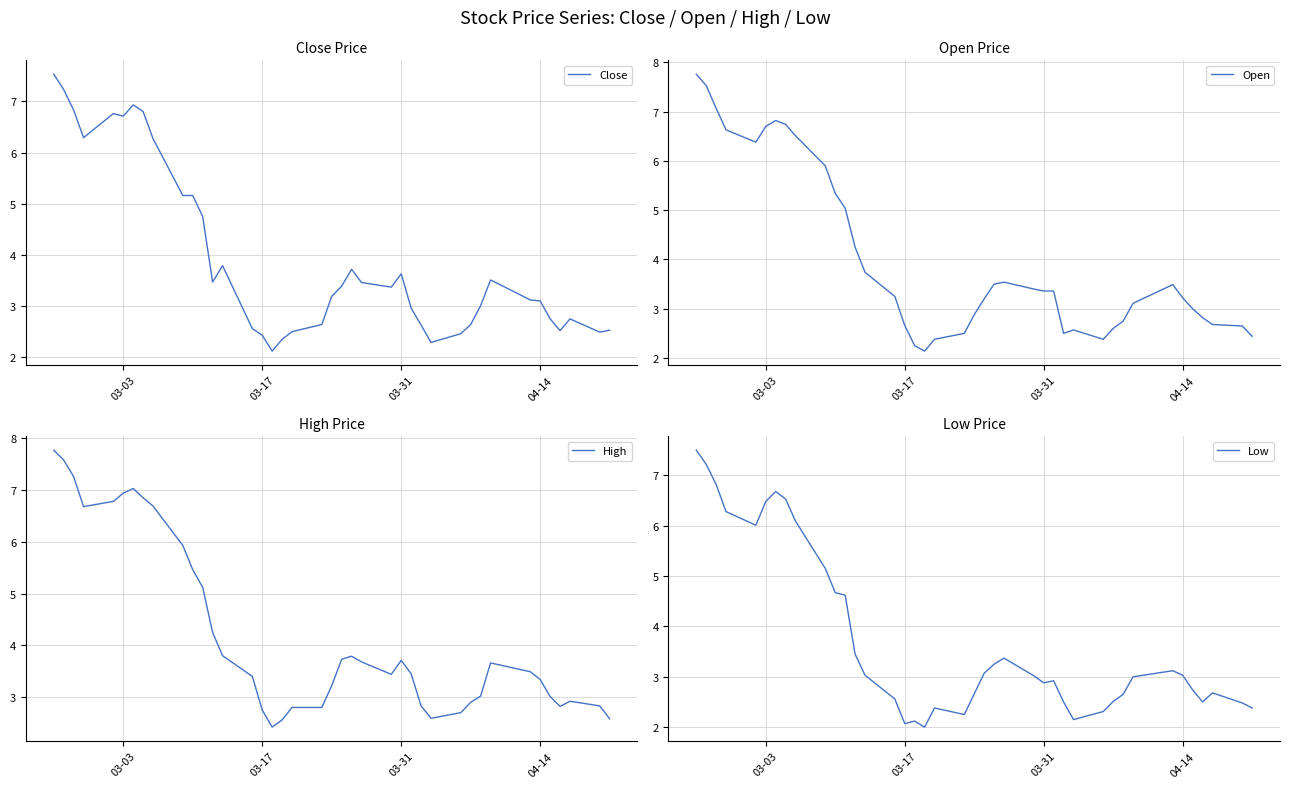

What is the minimum value for Close?

2.1